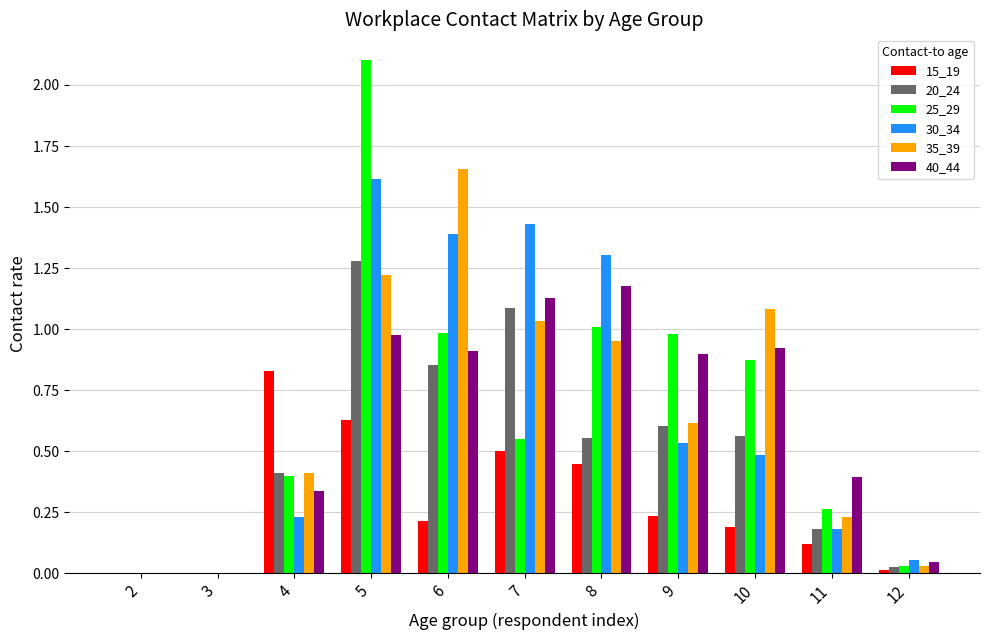

How many data points does each series have?

11